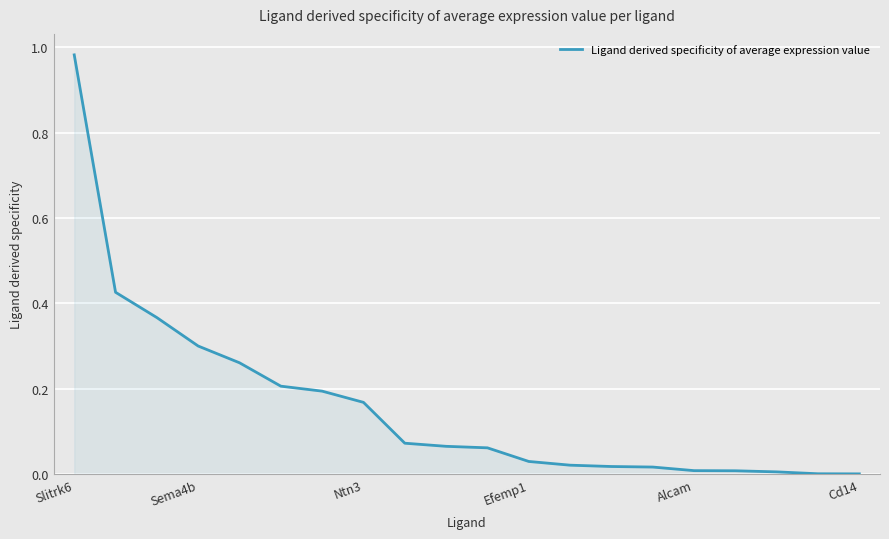

How many lines are shown in the chart?

1